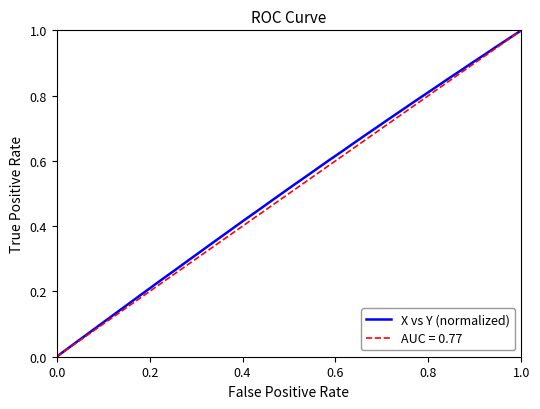

What is the difference between the maximum and minimum values?

1.0